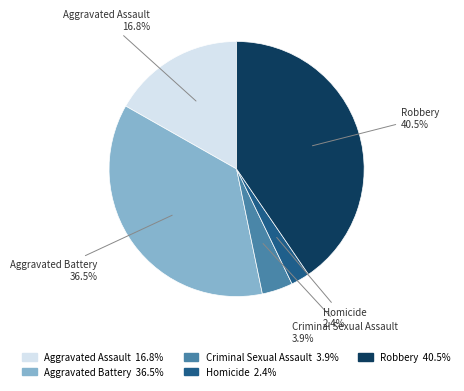

Combined, do Aggravated Battery and Aggravated Assault account for over 50%?

Yes